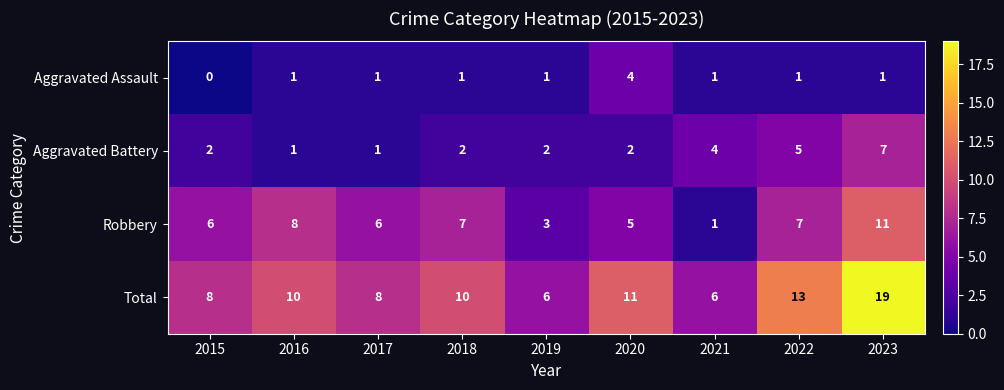

How many data points does each series have?

9